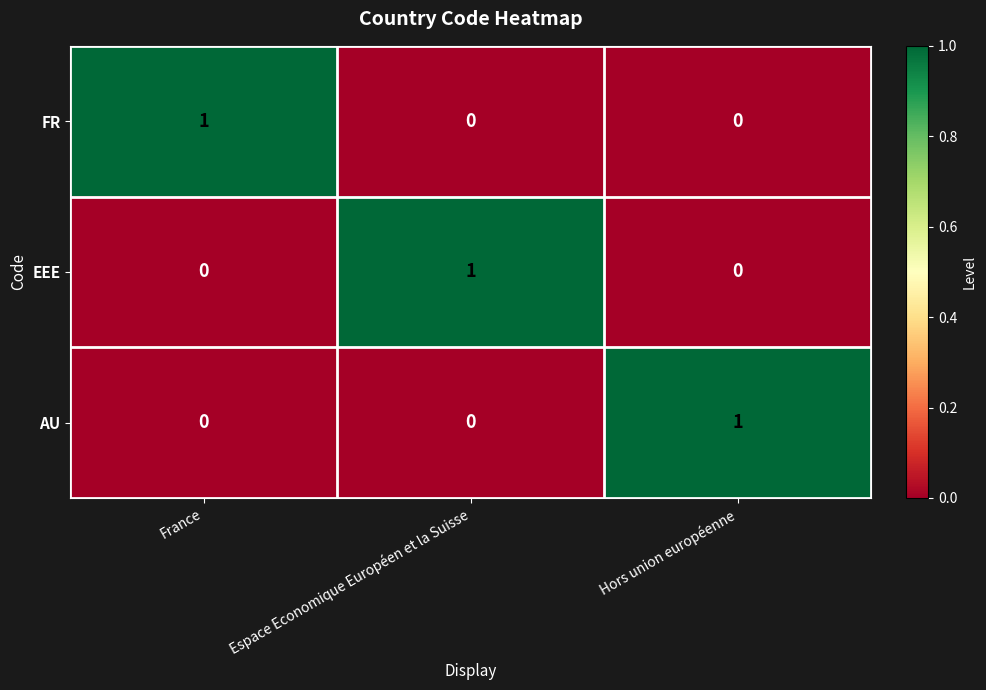

At how many categories does at least one series exceed 0?

3